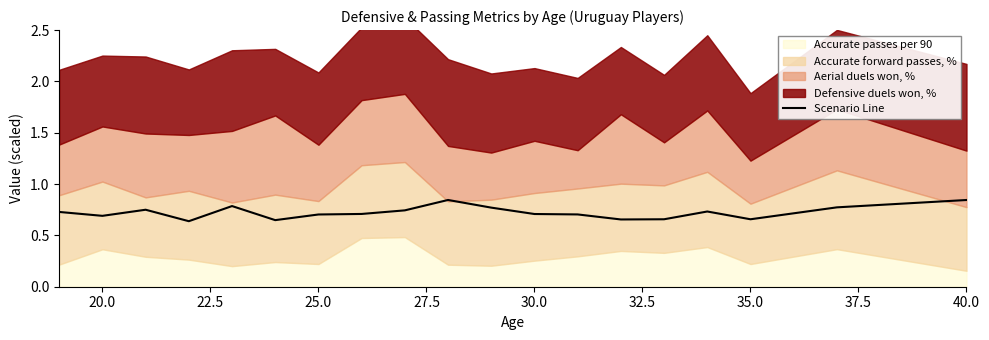

True or false: Scenario Line has a value of 0.7 at 20.0.

True